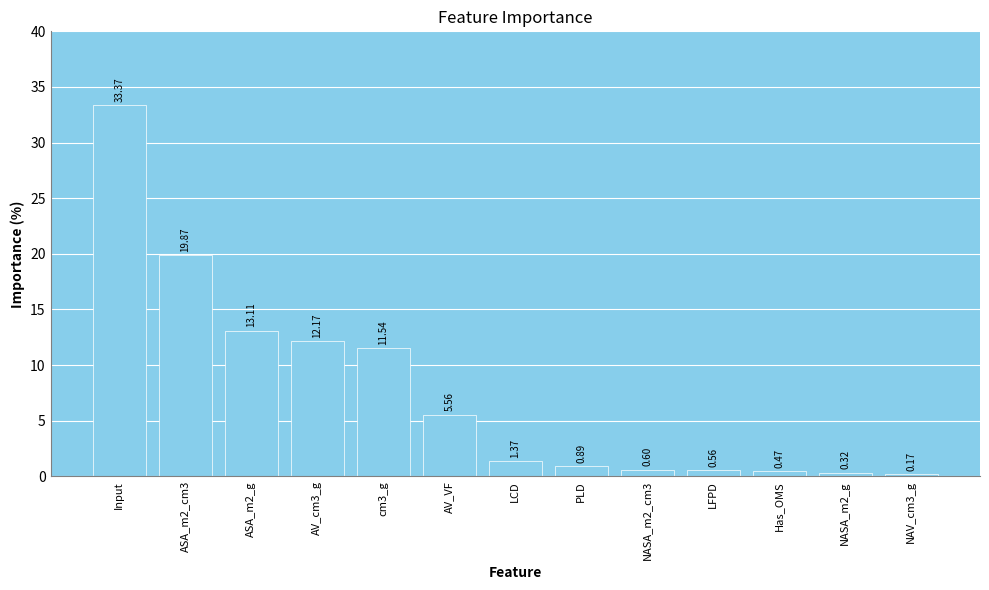

List the labels in order of value, smallest first.

NAV_cm3_g, NASA_m2_g, Has_OMS, LFPD, NASA_m2_cm3, PLD, LCD, AV_VF, cm3_g, AV_cm3_g, ASA_m2_g, ASA_m2_cm3, Input